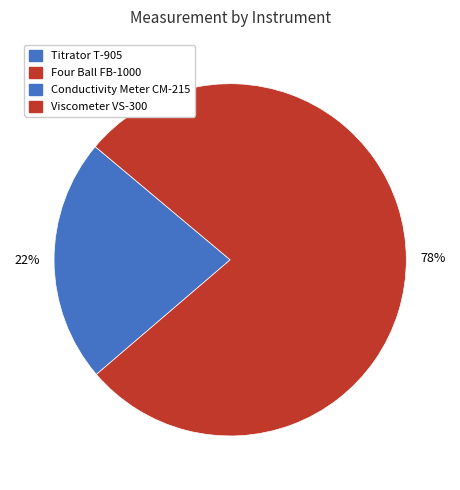

True or false: Viscometer VS-300 accounts for 67% of the total.

False